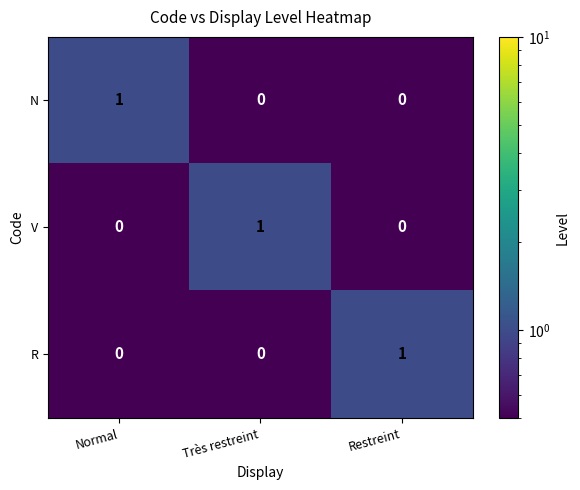

What is the minimum value shown in the chart?

0